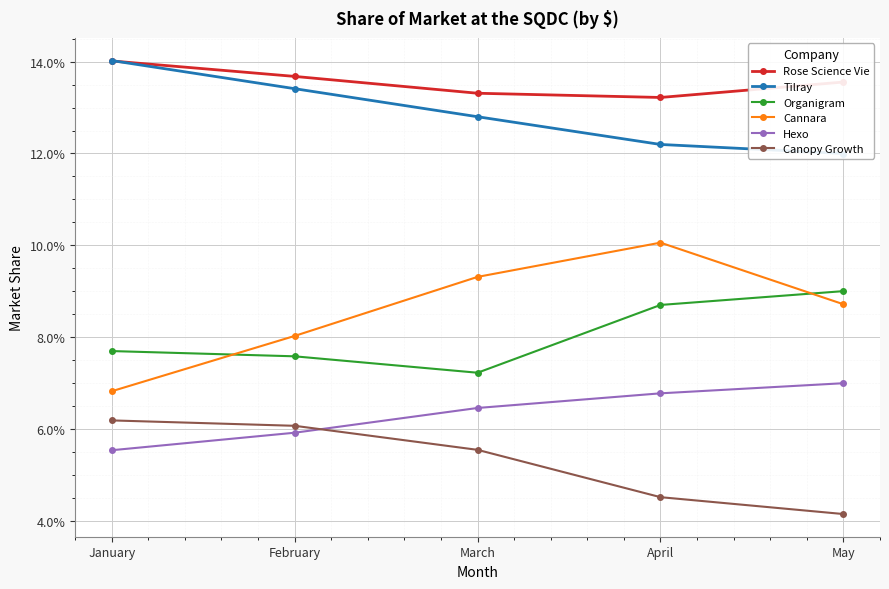

How many intersections are there between Hexo and Canopy Growth?

1